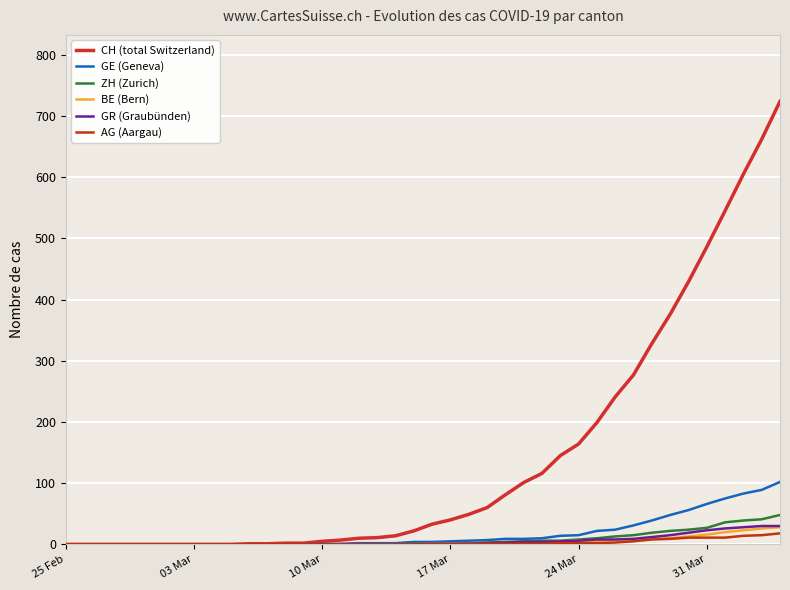

What is the highest value of the AG (Aargau) series?

18